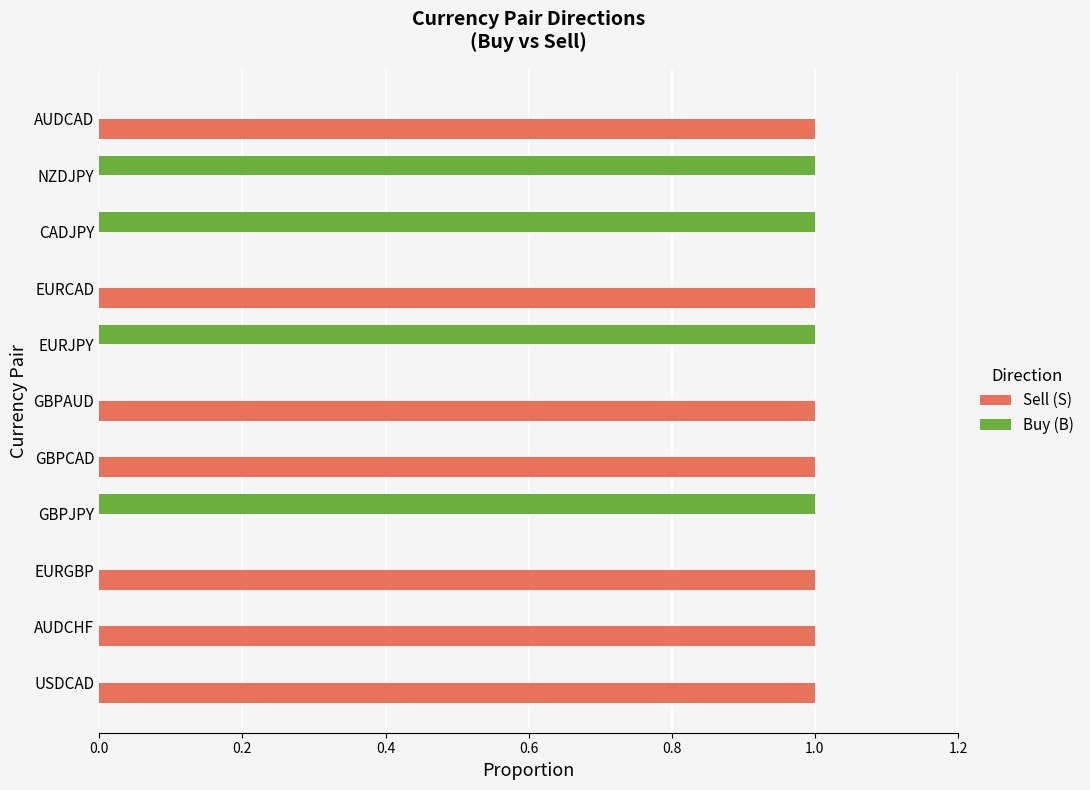

The Sell (S) series shows 1 at AUDCHF. True or false?

True